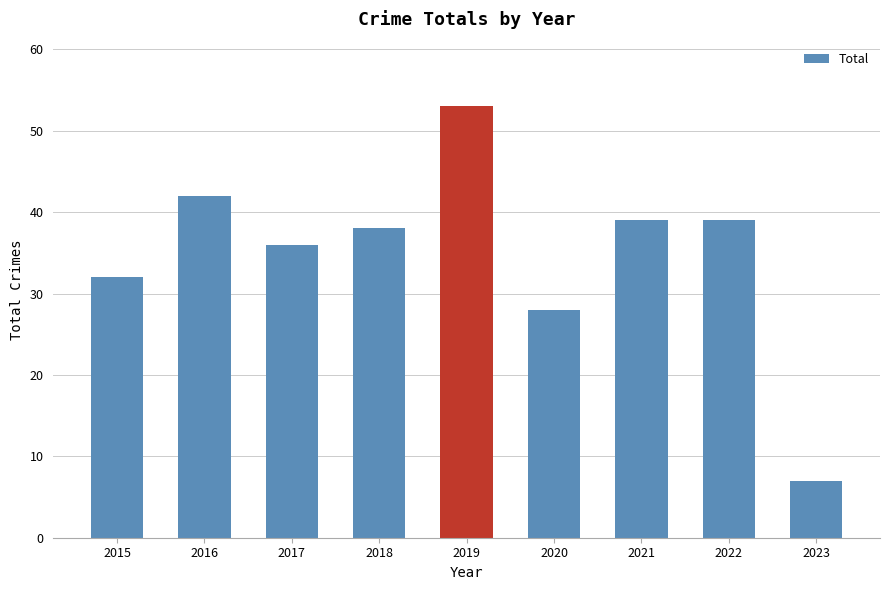

True or false: the data shows 46 at 2020.

False